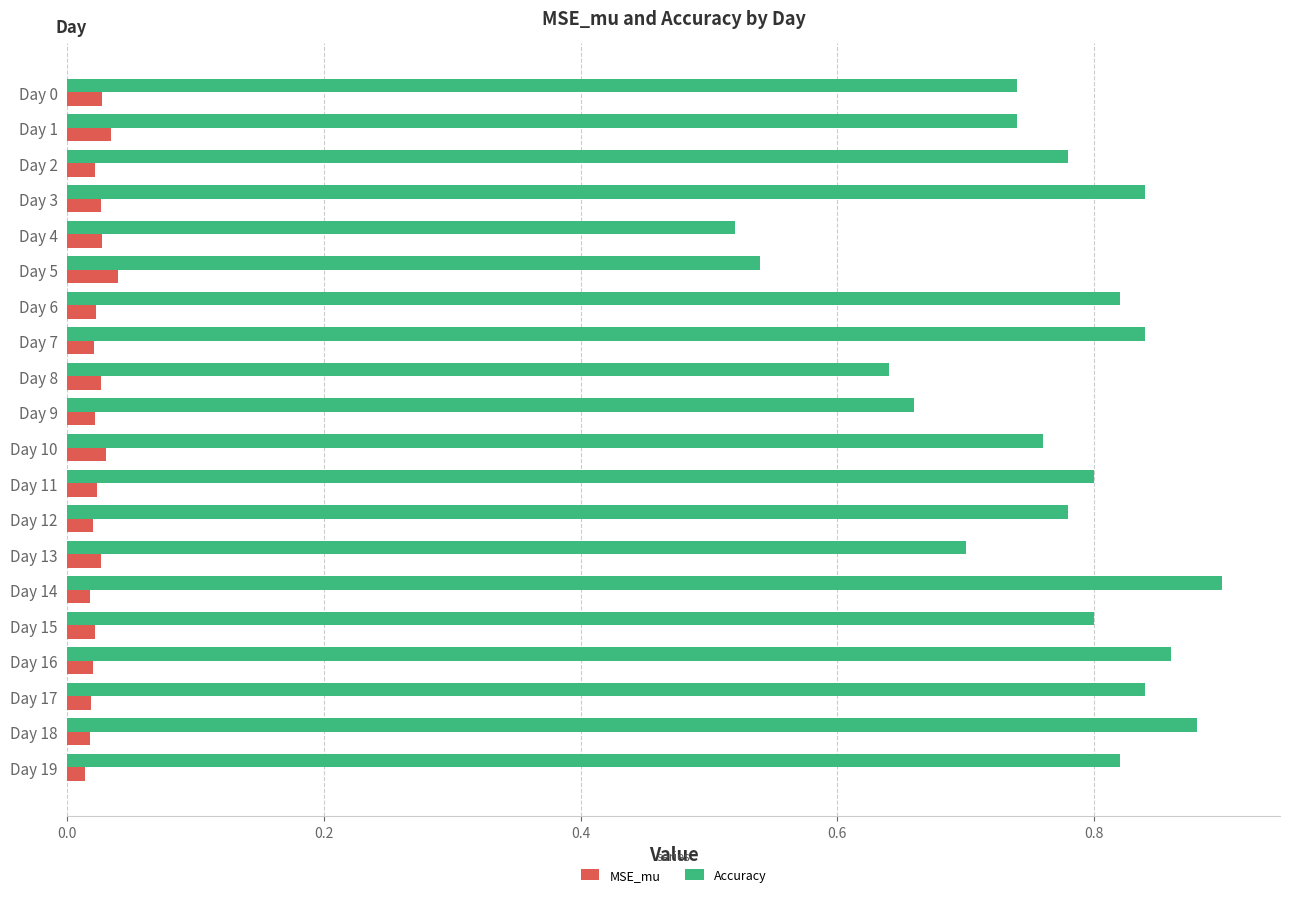

At how many categories does at least one series exceed 0?

20